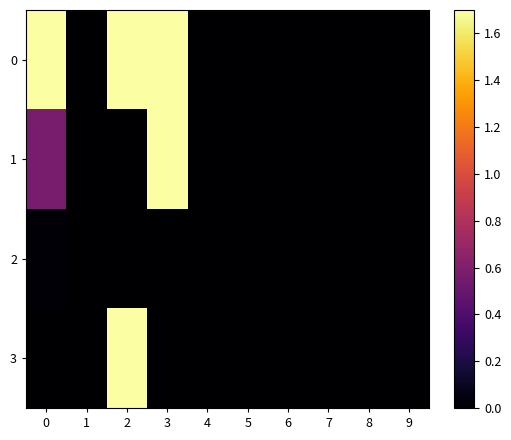

Rank the series at 9 from highest to lowest value.

0, 1, 2, 3